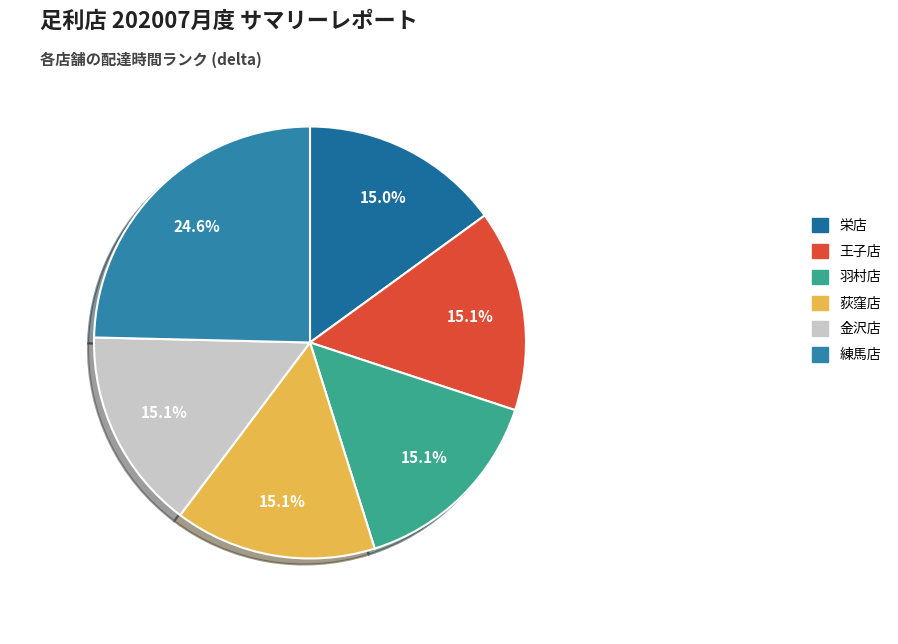

Is there a majority slice in this chart?

No